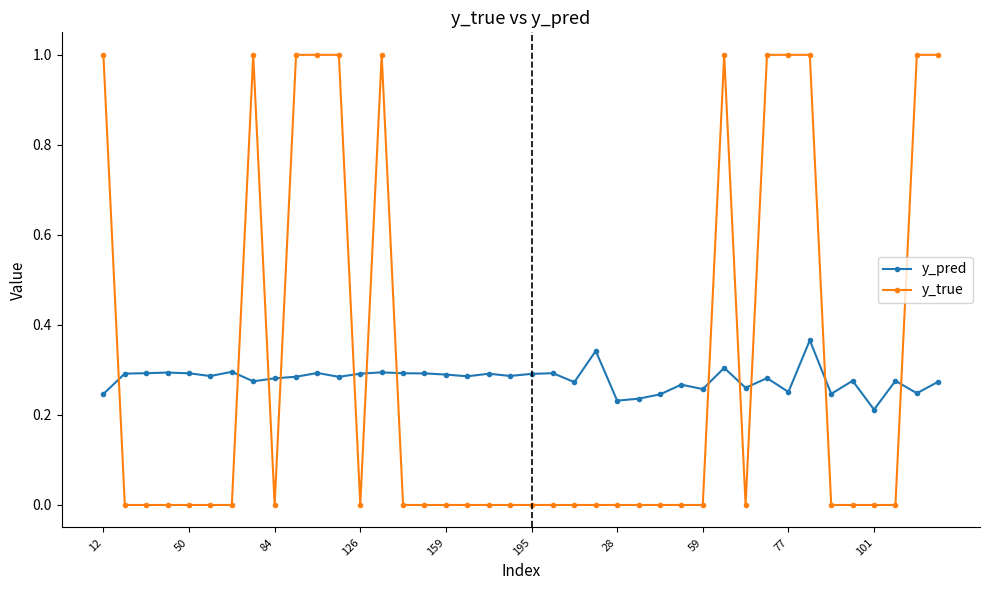

Which series has the largest total across all categories?

y_true